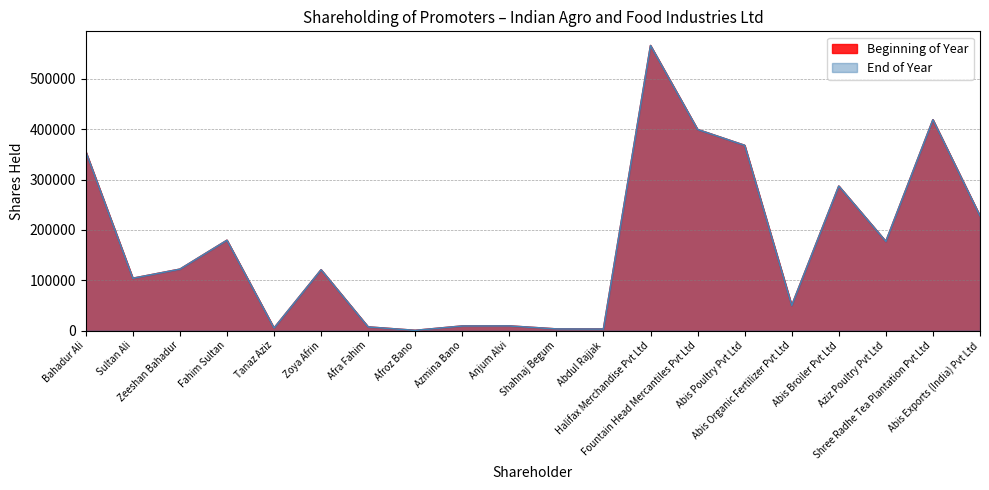

True or false: Beginning of Year has a value of 103880 at Sultan Ali.

True